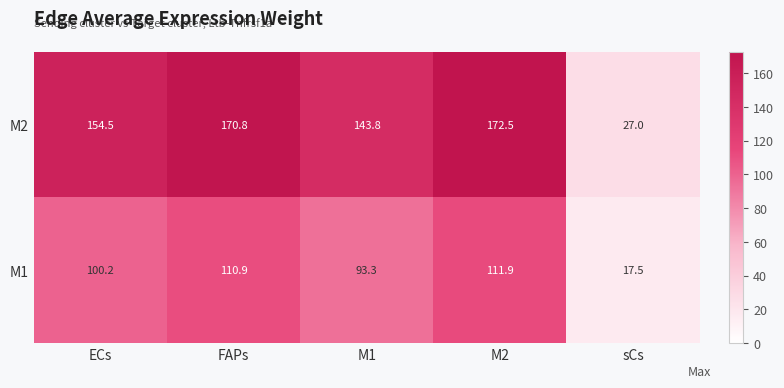

Reading left to right, transcribe all the data shown in this chart.

M2: 154.5	170.8	143.8	172.5	27.0
M1: 100.2	110.9	93.3	111.9	17.5